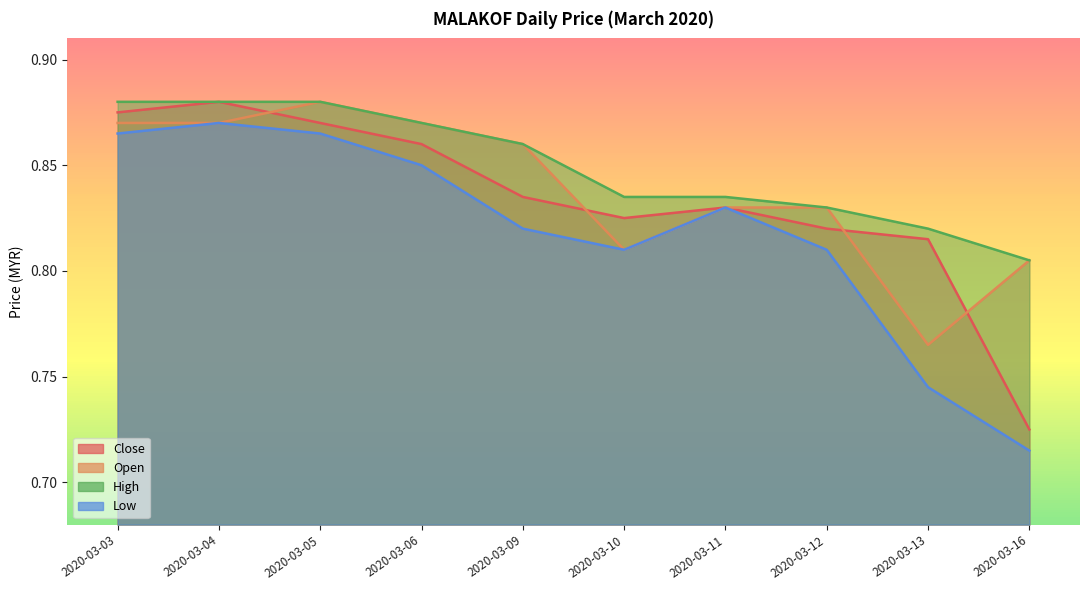

How many low values are between 0 and 1?

10